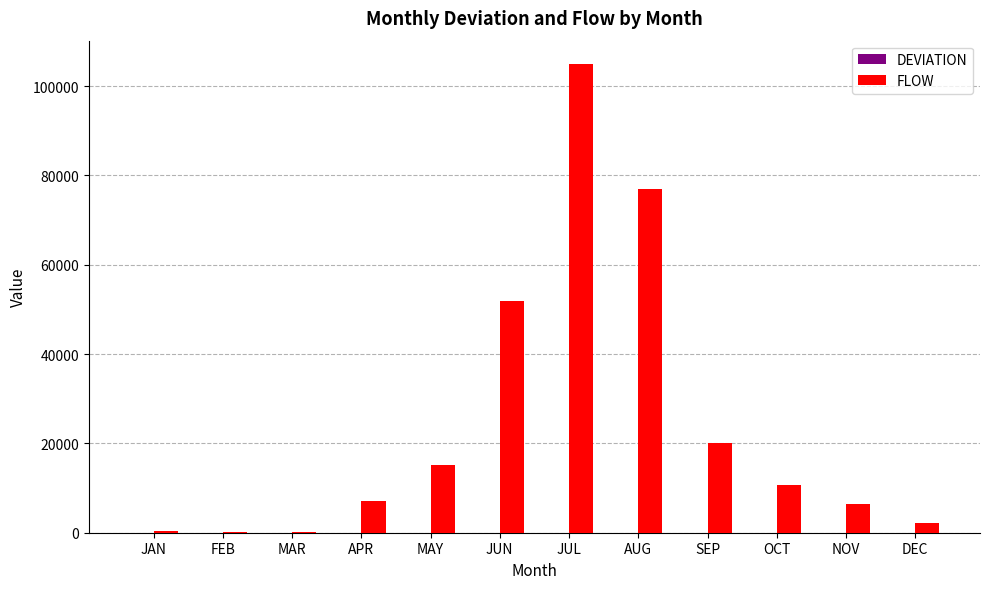

What is the average value of the FLOW series?

24688.9